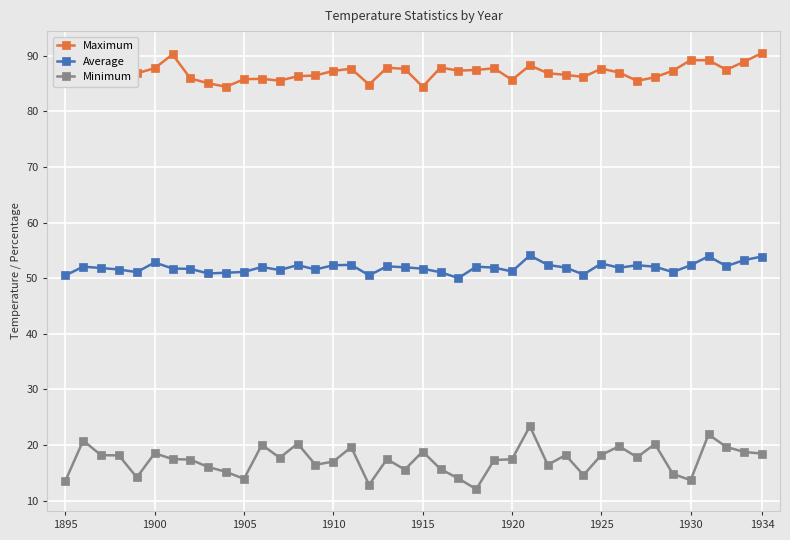

In Minimum, how many points are lower than both neighbors (excluding endpoints)?

11